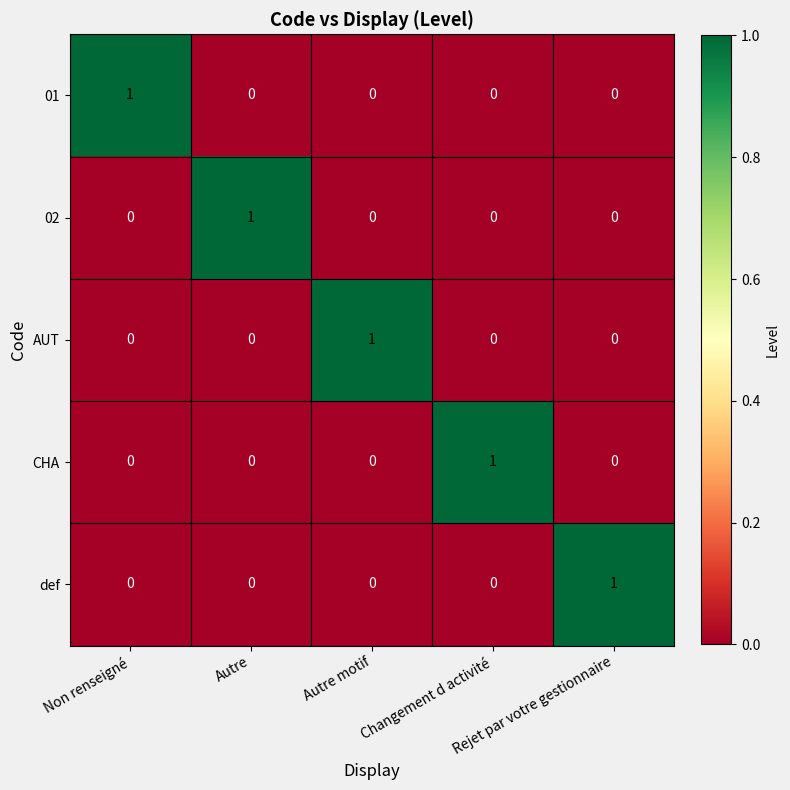

Count the AUT values in the range 0 to 1.

5